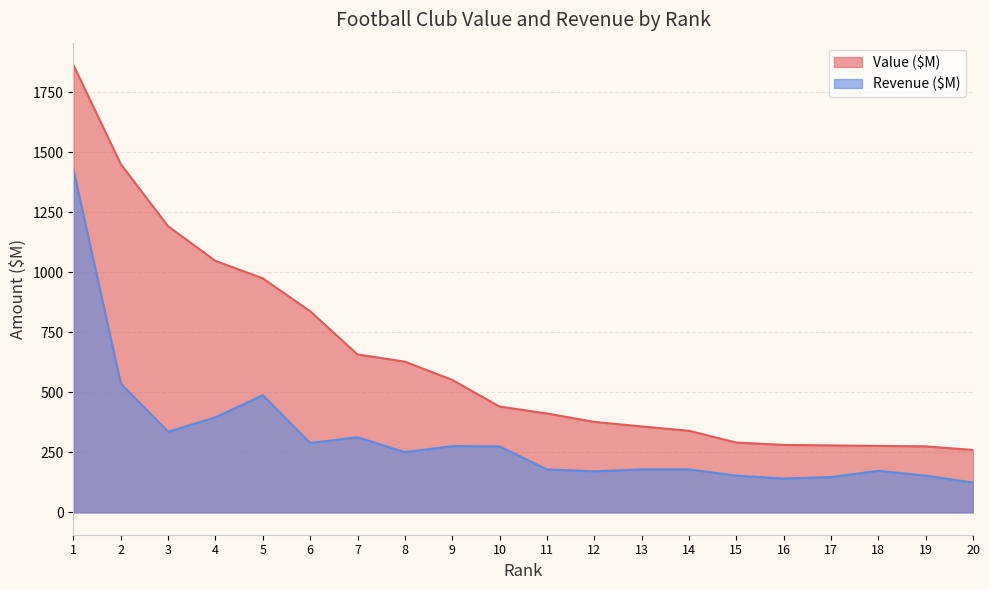

At 1, list the series in order from largest to smallest.

Value ($M), Revenue ($M)